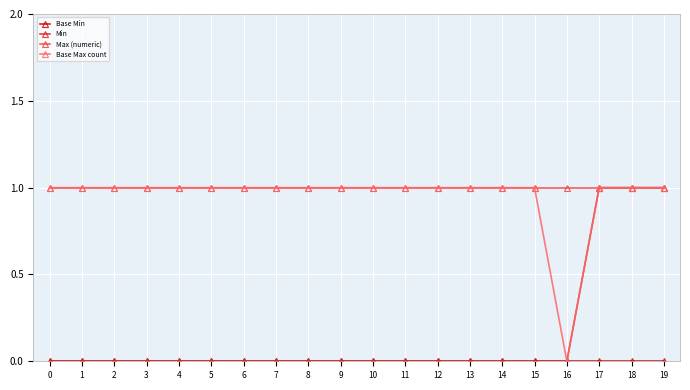

True or false: Min has a value of -1 at 9.

False